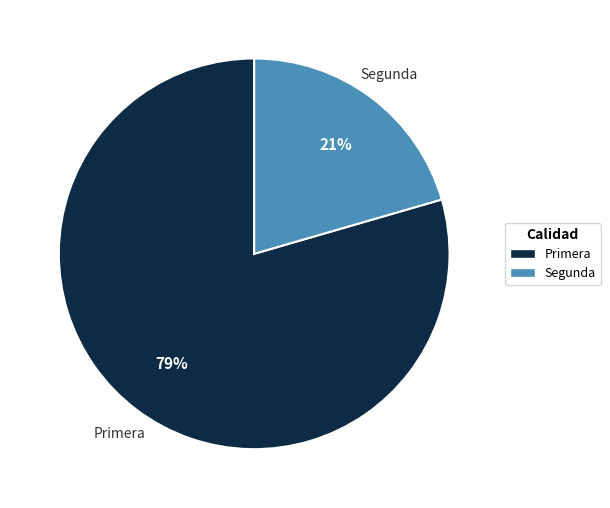

Approximately how many times larger is the value at Segunda compared to Primera?

0.3